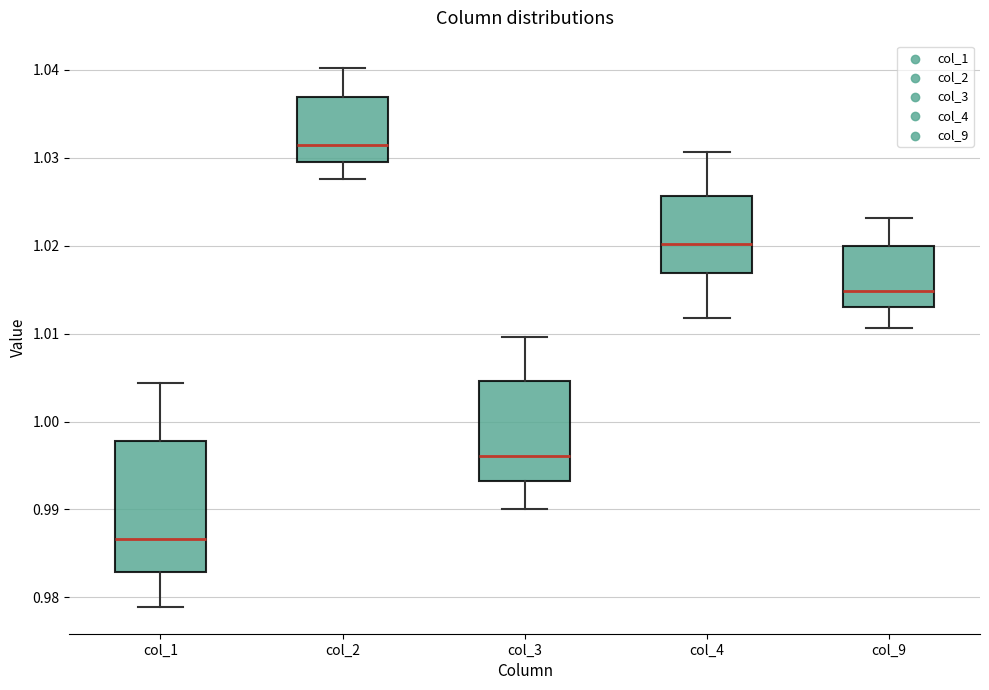

Reading left to right, read every box against the y-axis: the position of its median line, the range the box covers, and the ends of its whiskers. The values are not printed on the chart, so give them approximately, as read against the axis.

col_1: median 0.987, box 0.983 to 0.998, whiskers 0.979 to 1.004
col_2: median 1.031, box 1.029 to 1.037, whiskers 1.028 to 1.040
col_3: median 0.996, box 0.993 to 1.005, whiskers 0.990 to 1.010
col_4: median 1.020, box 1.017 to 1.026, whiskers 1.012 to 1.031
col_9: median 1.015, box 1.013 to 1.020, whiskers 1.011 to 1.023